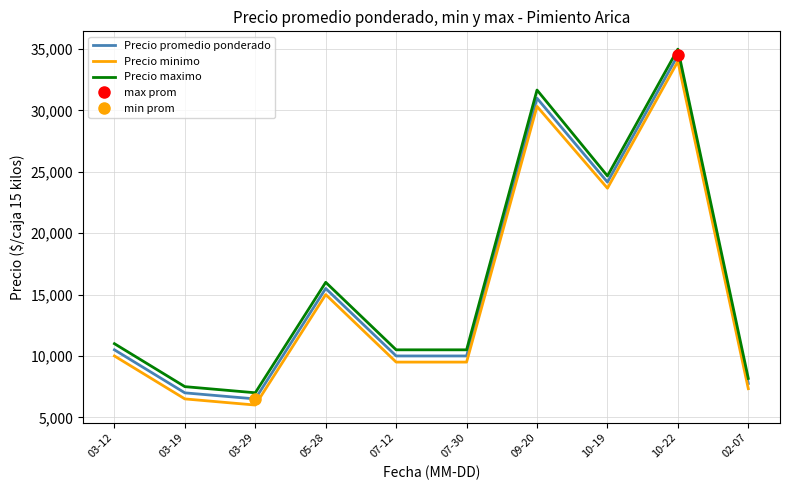

What is the minimum value shown in the chart?

6000.0